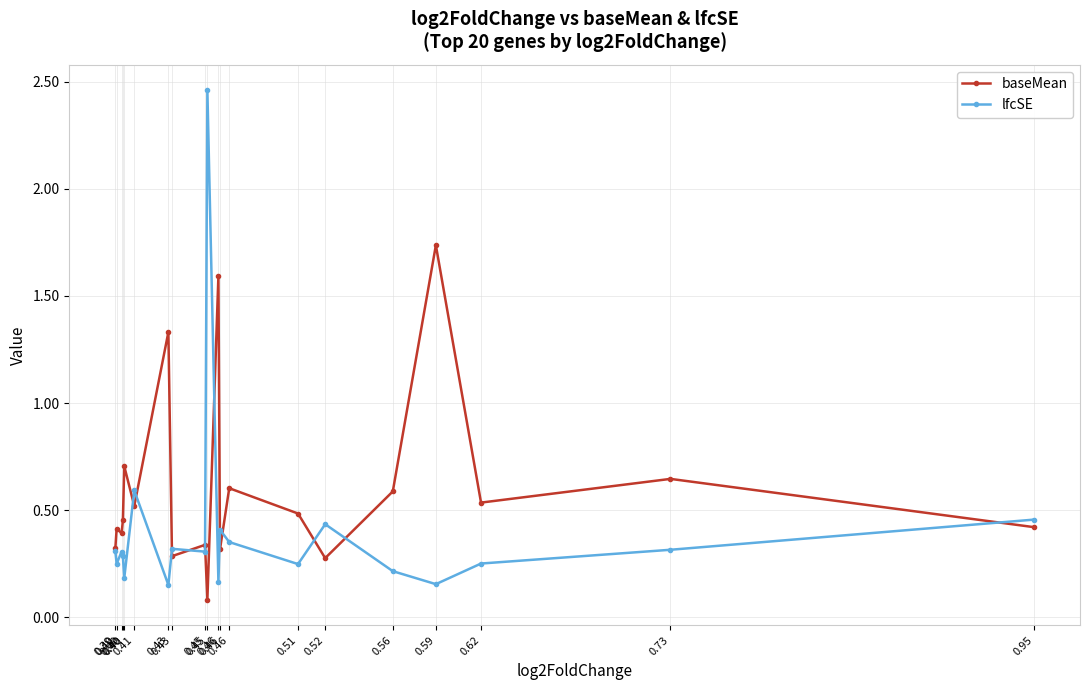

The lfcSE series shows 0.3 at 0.39. True or false?

True